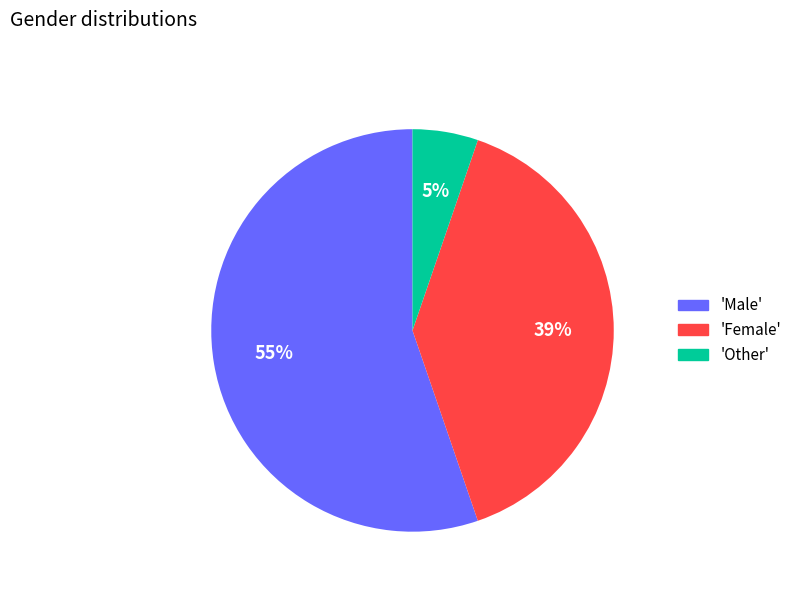

To the nearest percent, what is the average slice percentage?

33%